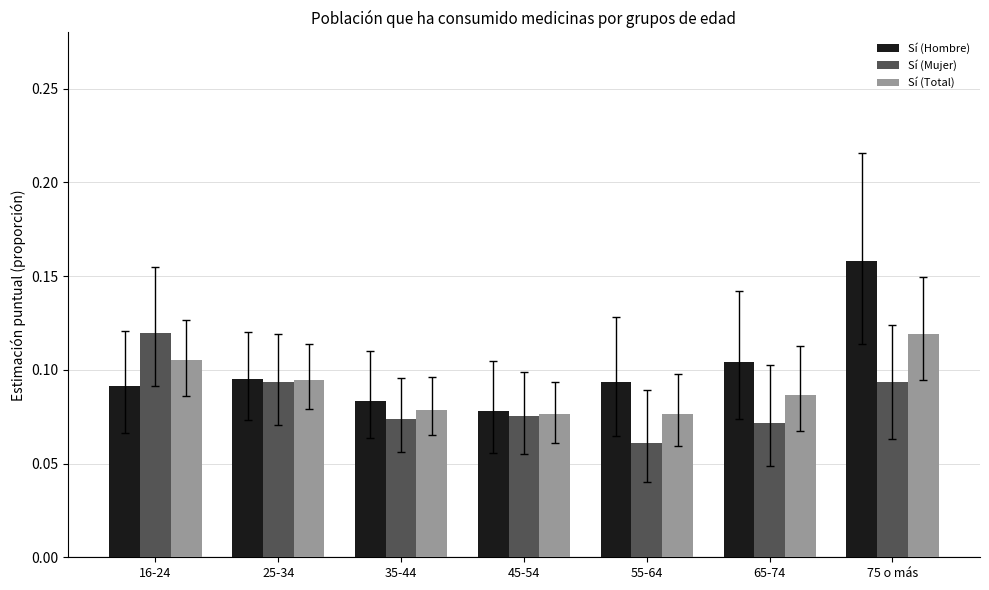

What position from the right is 25-34?

6